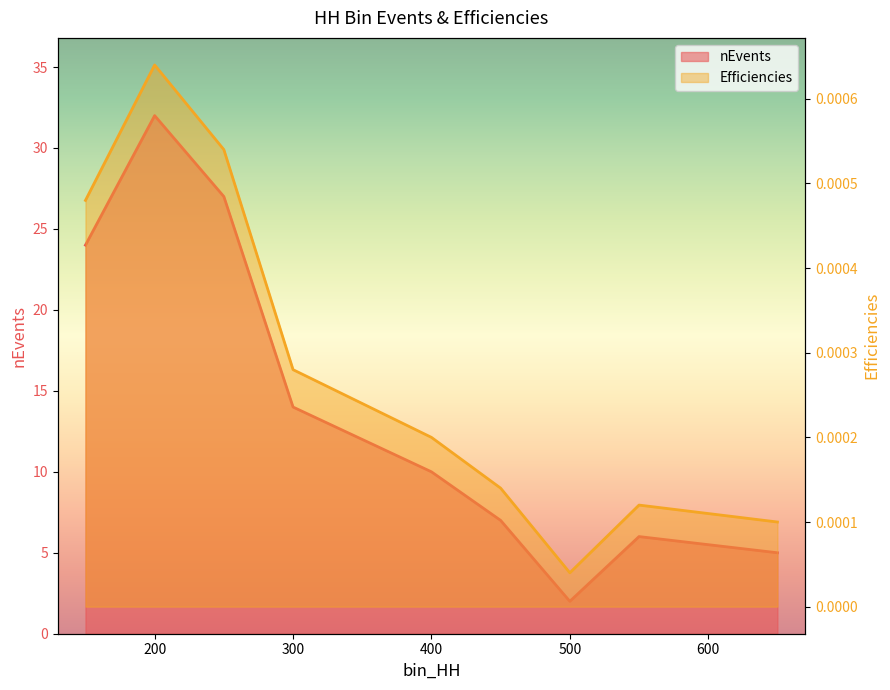

In nEvents, how many points are lower than both neighbors (excluding endpoints)?

1